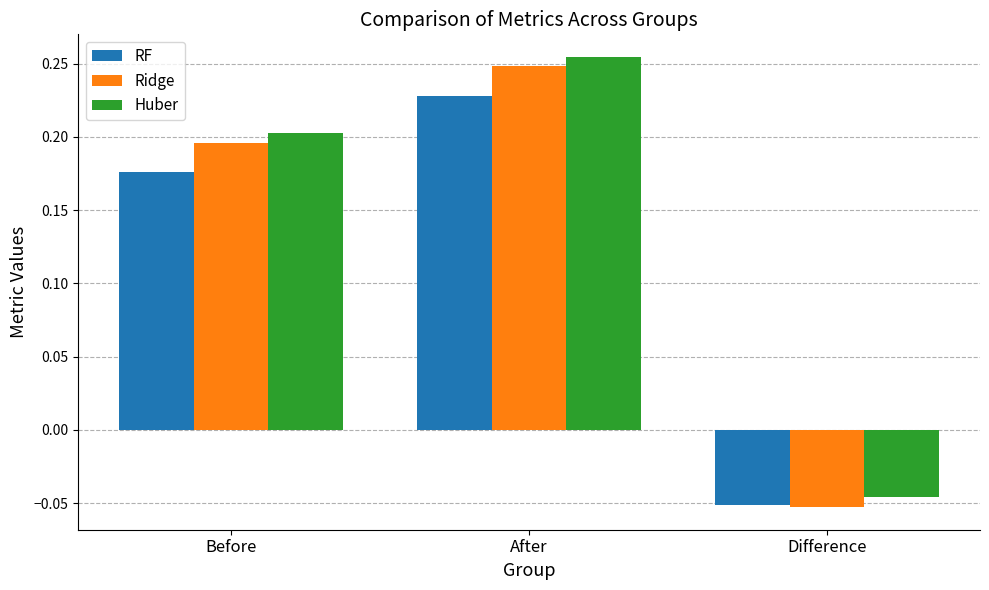

List the labels in order of RF value, smallest first.

Difference, Before, After